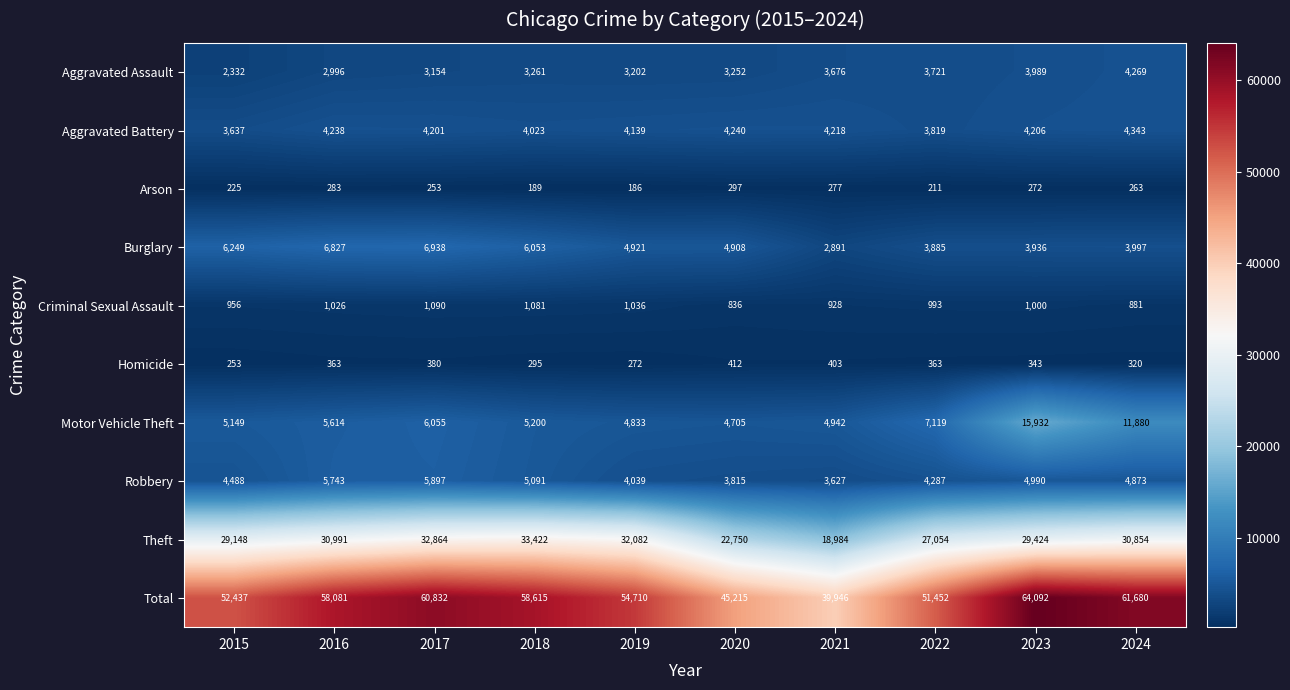

What is the minimum value shown in the chart?

186